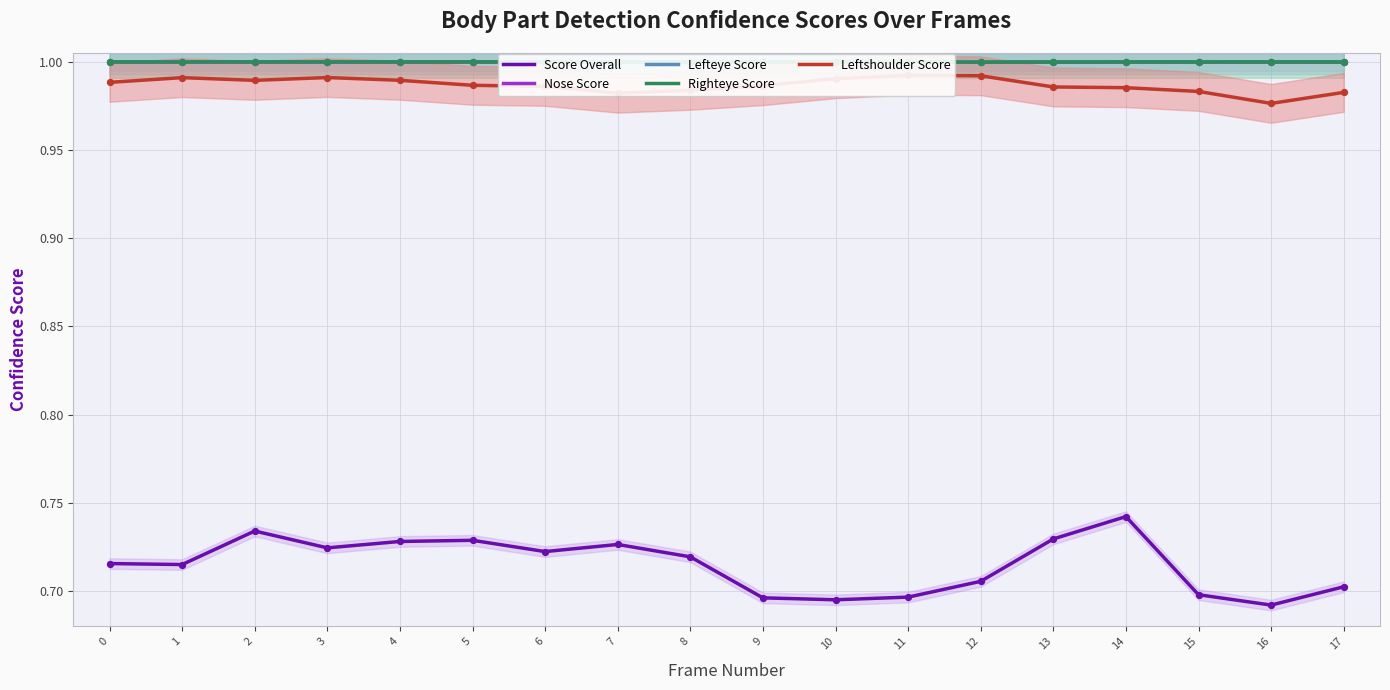

What is the total value across all series at 12?

4.7